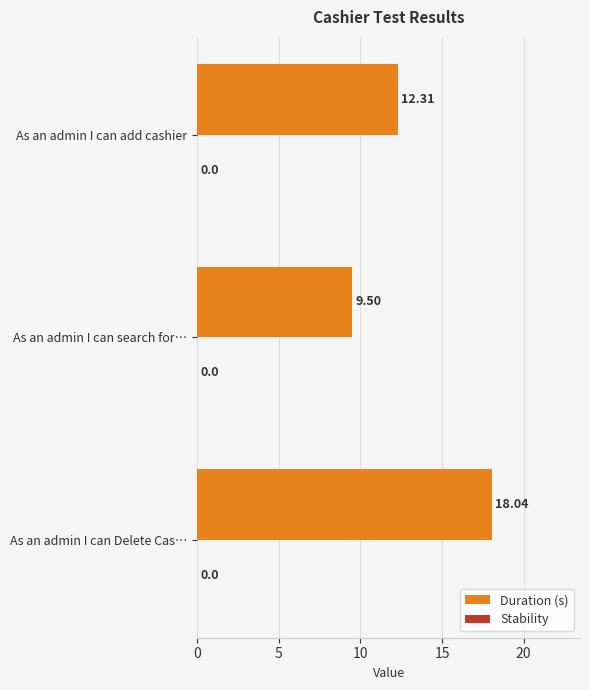

What is the ratio of the value at As an admin I can Delete Cas… to the value at As an admin I can add cashier?

1.5